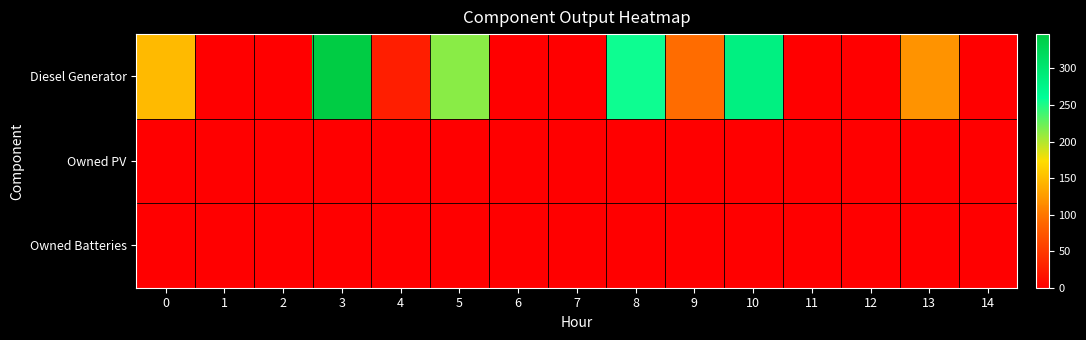

At which category is the sum across all series the highest?

3